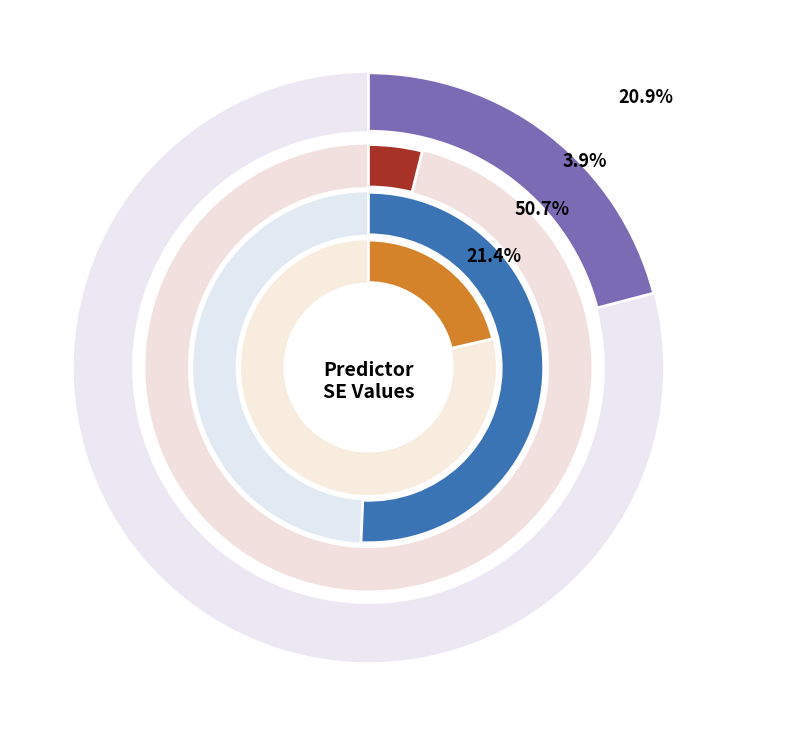

Do lam(Whitebirch_150) and lam(Int) together represent more than half of the pie?

Yes